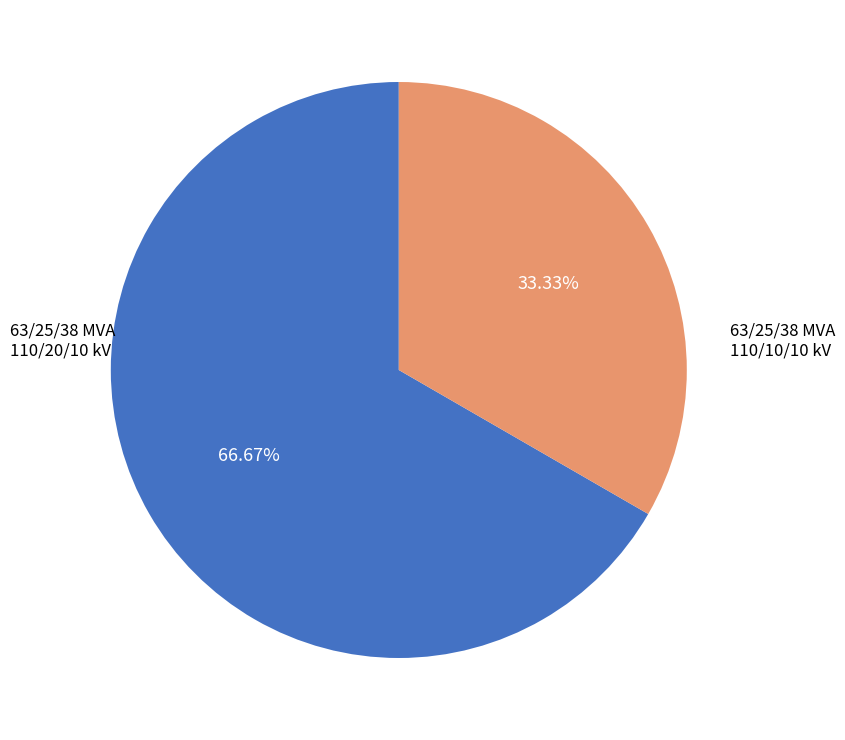

Rank the categories by value from lowest to highest.

63/25/38 MVA 110/10/10 kV, 63/25/38 MVA 110/20/10 kV